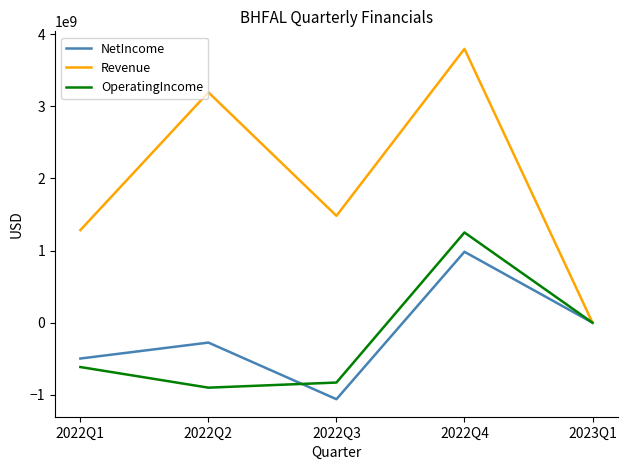

The value of Revenue at 2022Q1 is 868910294. True or false?

False